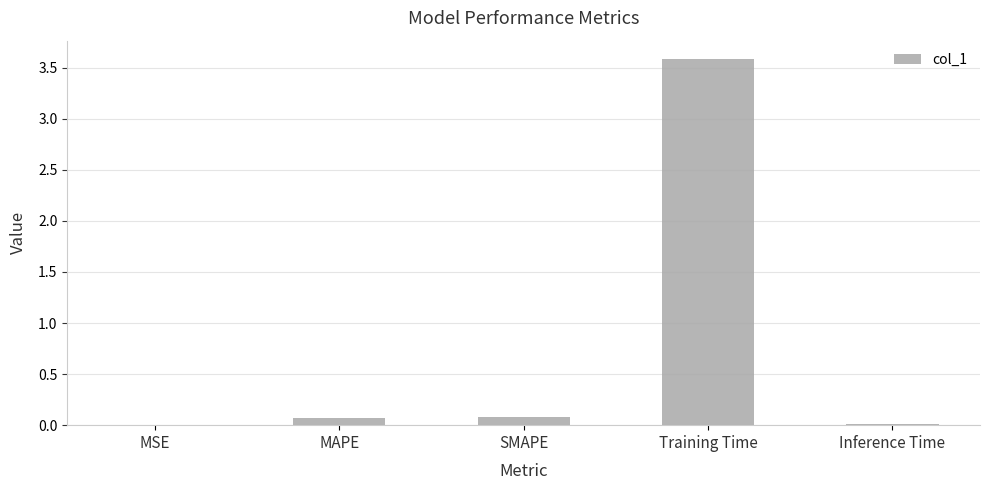

Is it true that the value at Training Time is 3.6?

True